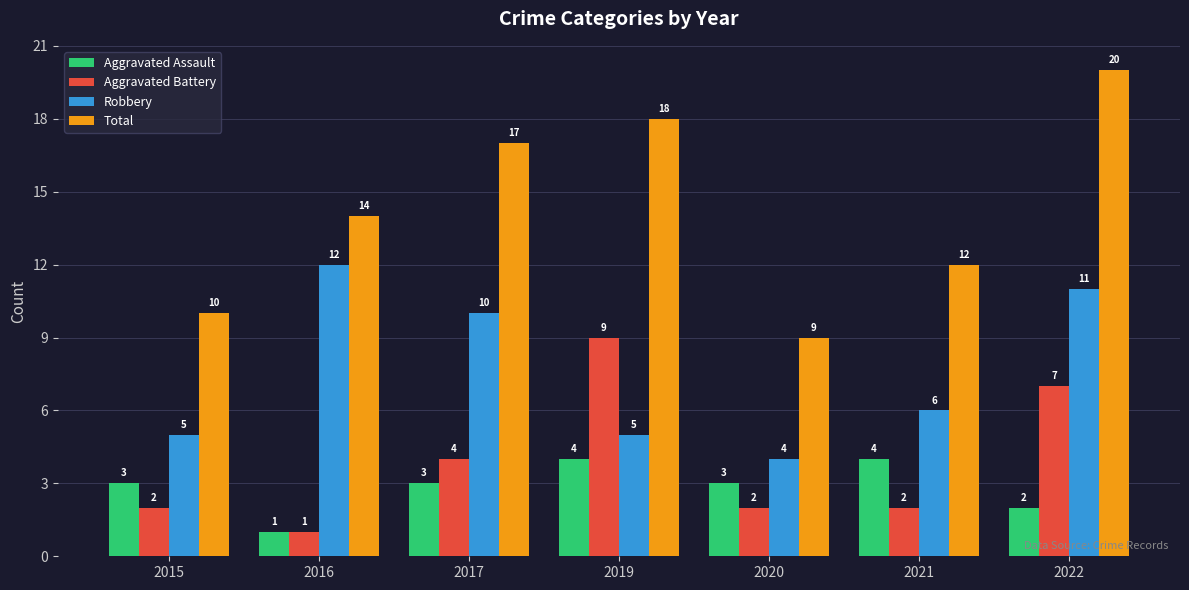

What is the approximate value of Aggravated Assault at 2020?

3